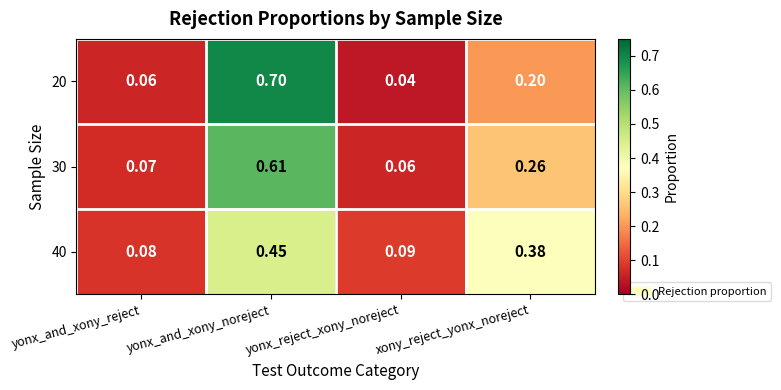

Rank the categories by 40 value from highest to lowest.

yonx_and_xony_noreject, xony_reject_yonx_noreject, yonx_reject_xony_noreject, yonx_and_xony_reject